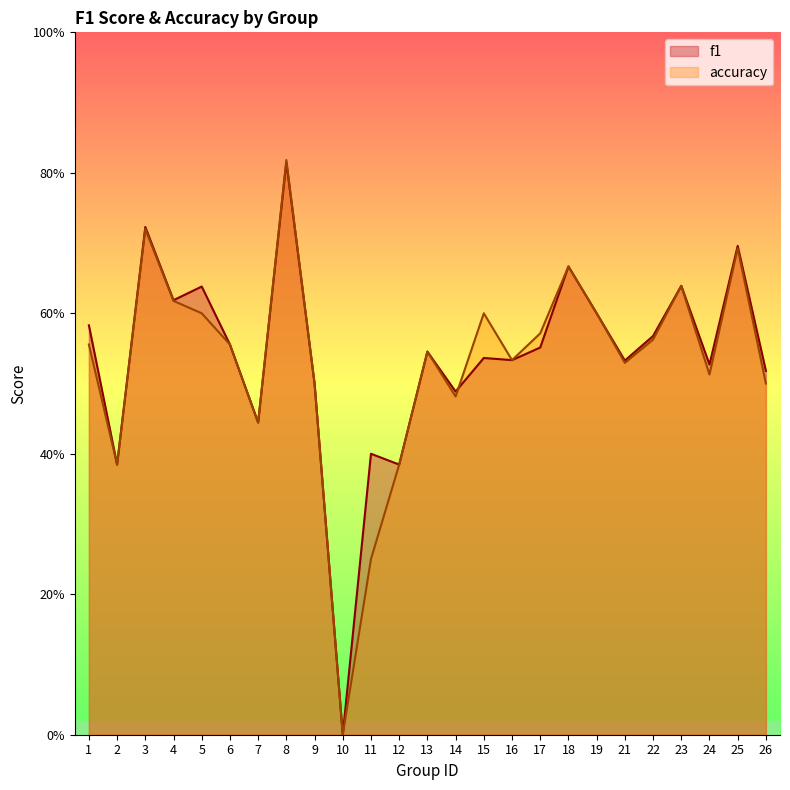

Count the f1 values in the range 0 to 1.

25